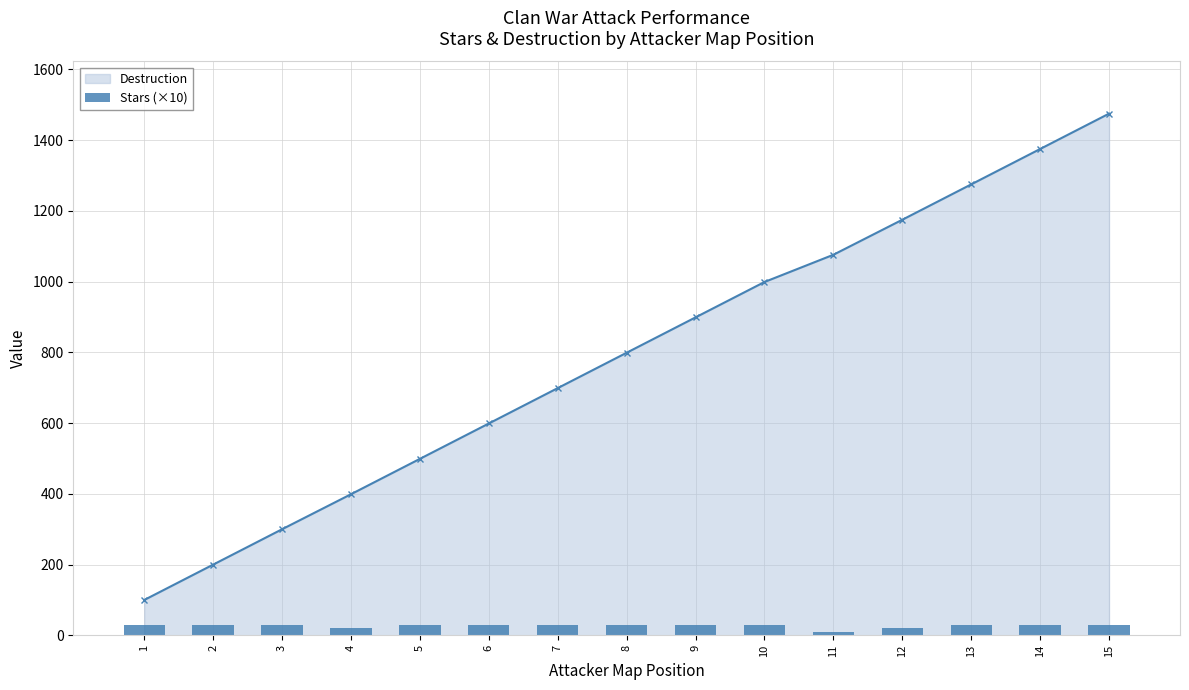

The chart shows a value of 30 at 8. True or false?

True